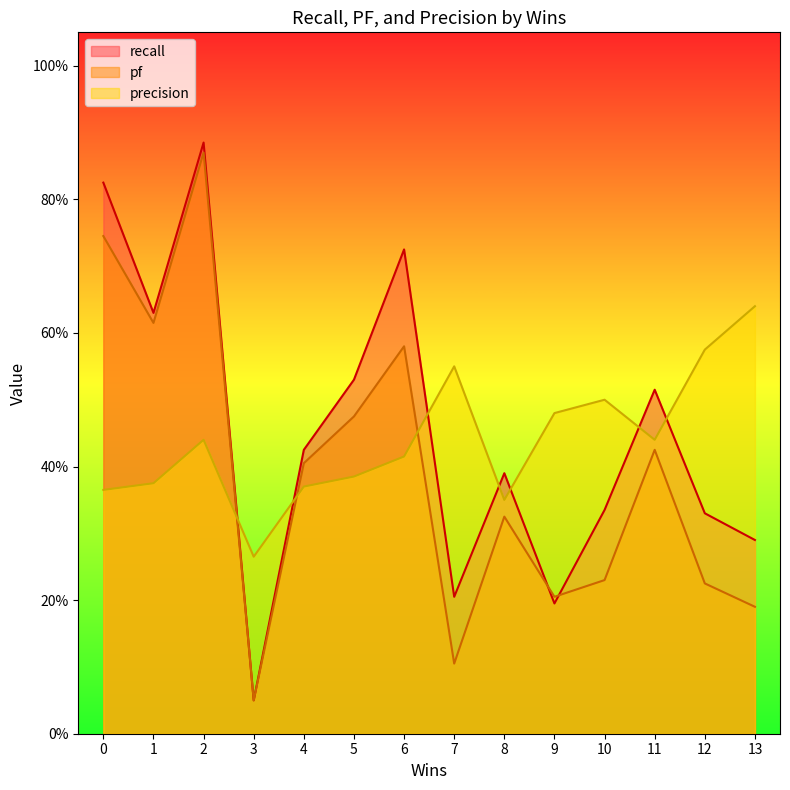

At how many categories does at least one series exceed 0?

14